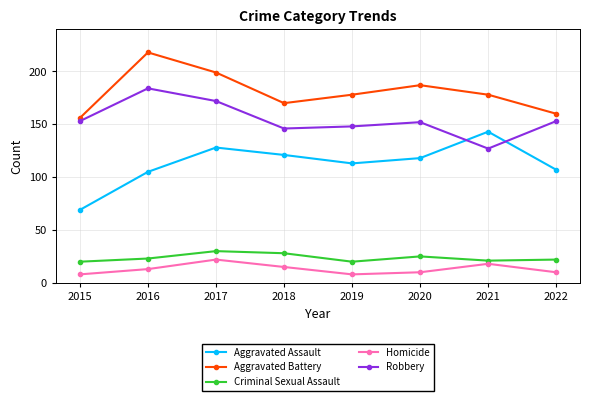

What are all the series names shown in the legend?

Aggravated Assault, Aggravated Battery, Criminal Sexual Assault, Homicide, Robbery